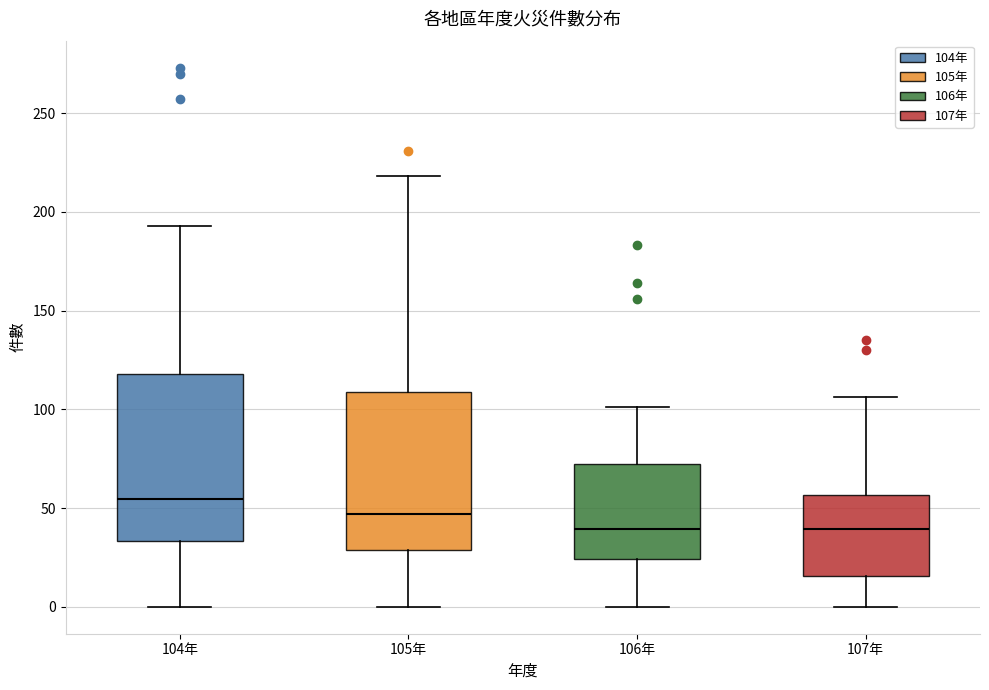

Reading left to right, transcribe this box plot: for each box, give where its median line is, the range the box spans, and where its two whiskers end, as read against the y-axis. The values are not printed on the chart, so give them approximately, as read against the axis.

104年: median 55, box 35 to 120, whiskers 0 to 195
105年: median 45, box 30 to 110, whiskers 0 to 220
106年: median 40, box 25 to 75, whiskers 0 to 100
107年: median 40, box 15 to 55, whiskers 0 to 105